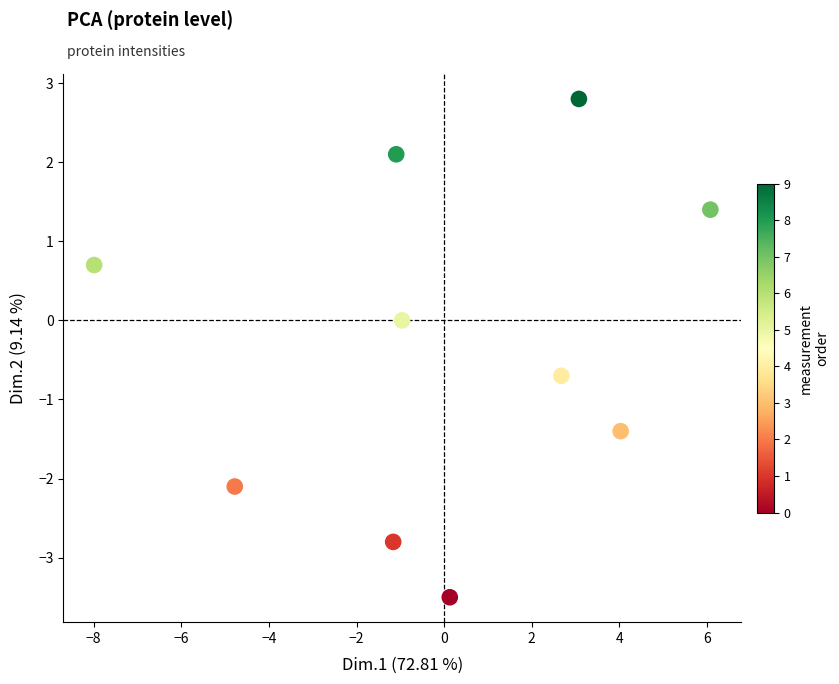

What is the range of Y values (max minus min)?

6.3